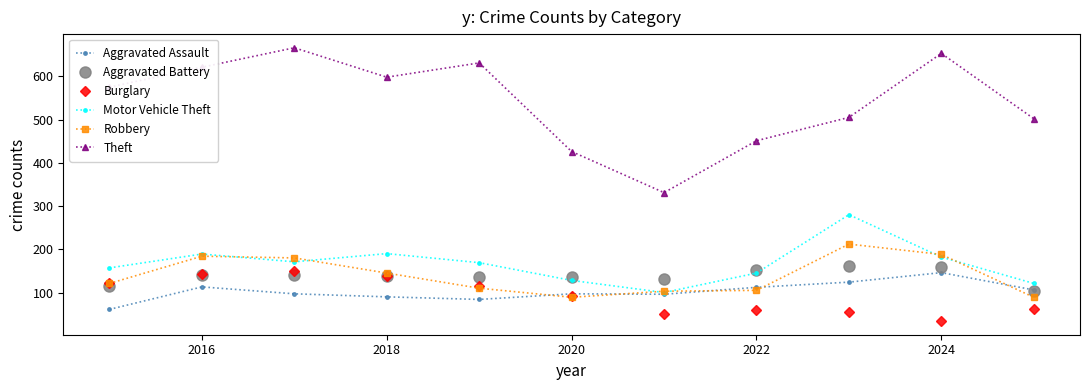

At how many categories does at least one series exceed 230?

11